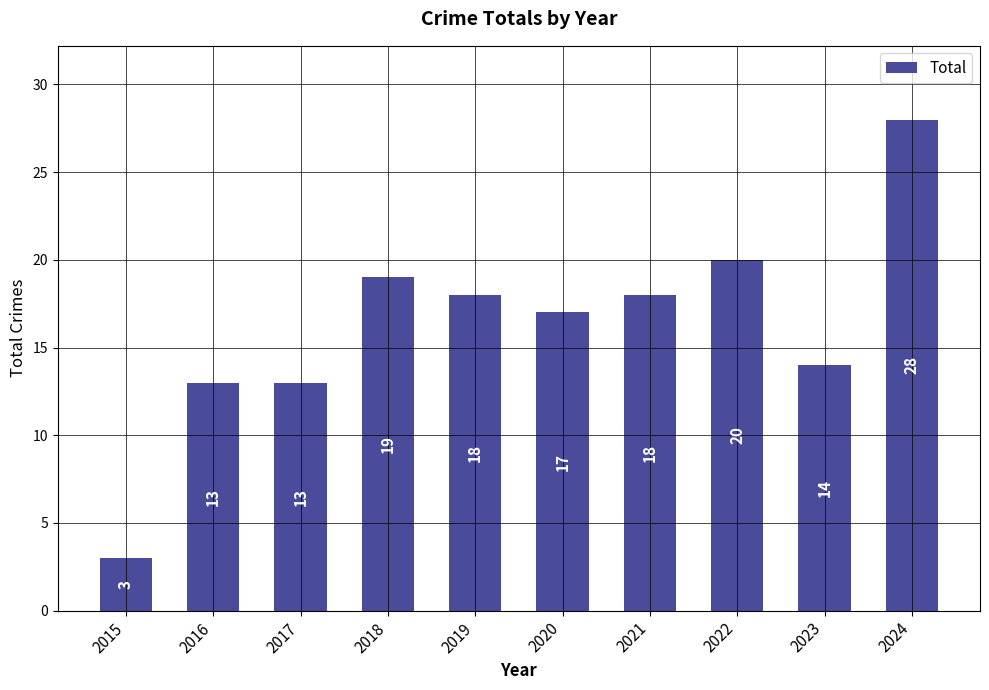

Approximately how many times larger is the value at 2016 compared to 2015?

4.3